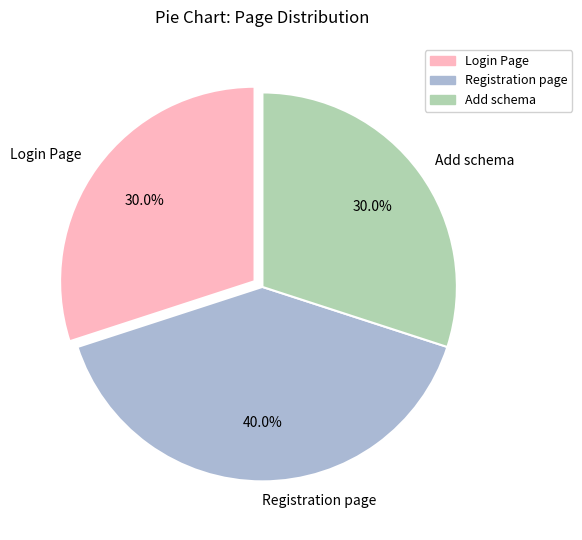

What percentage do Registration page and Add schema together represent?

70.0%